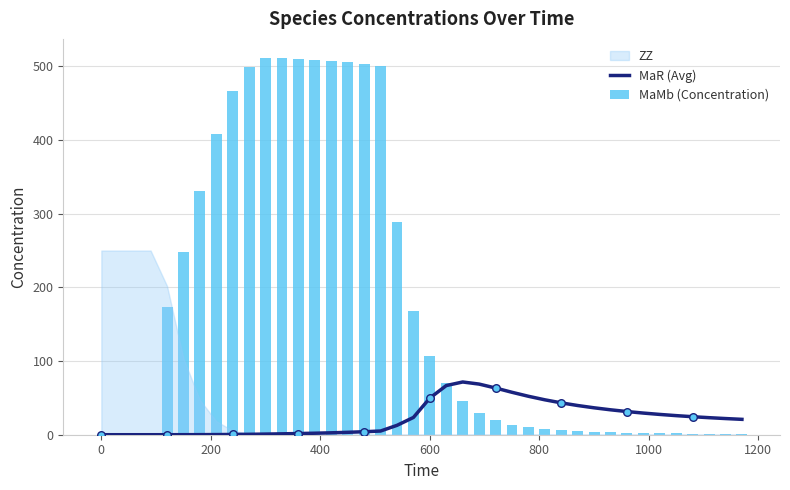

Which series reaches the minimum Y coordinate?

MaR (Avg)